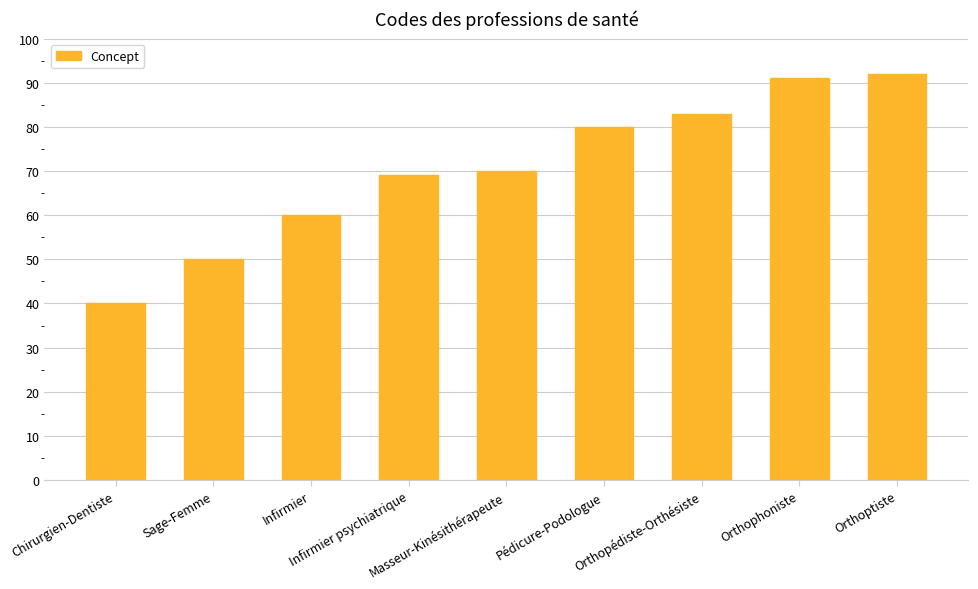

What is the label of the 4th bar from the right?

Pédicure-Podologue